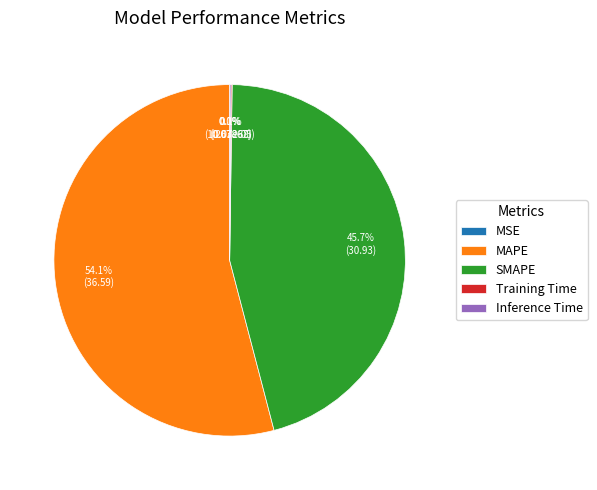

To the nearest percent, what is the average slice percentage?

20%